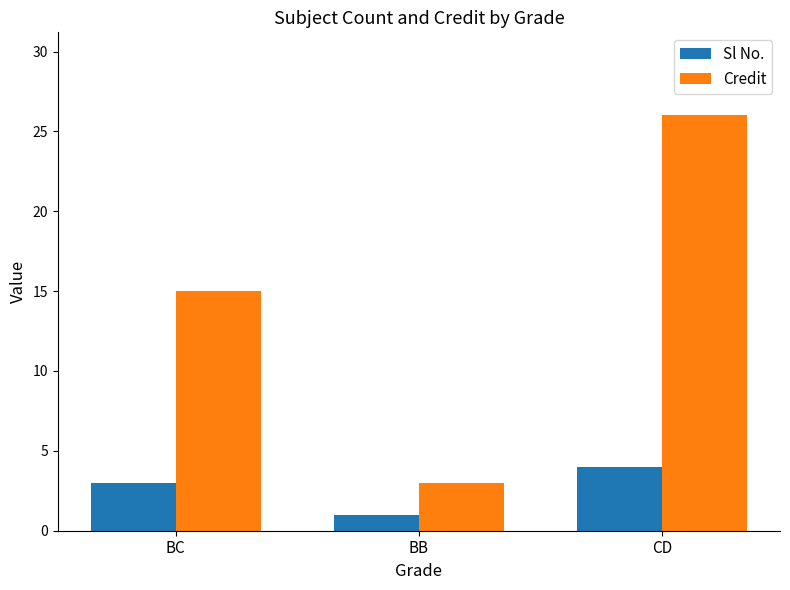

At which category does the chart reach its minimum across all series?

BB